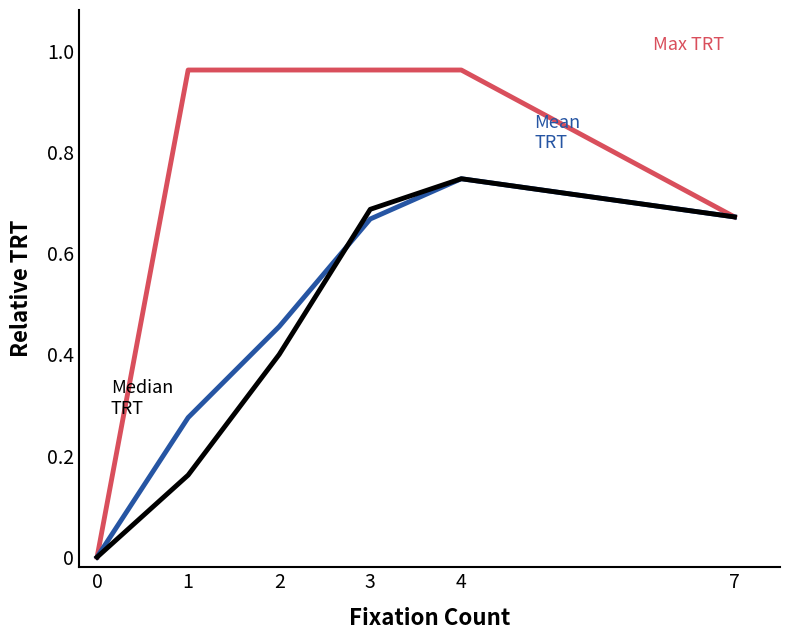

At which category is the sum across all series the highest?

4